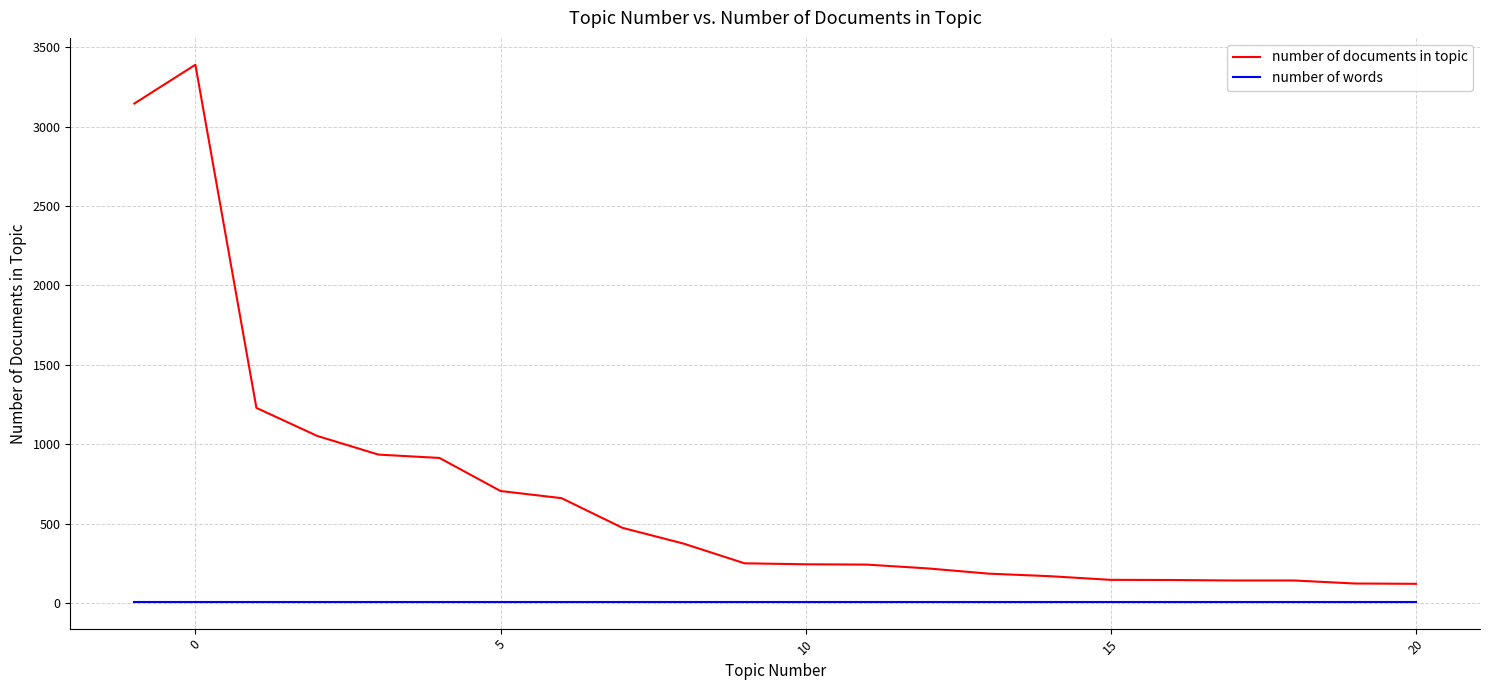

At how many categories does at least one series exceed 871?

6